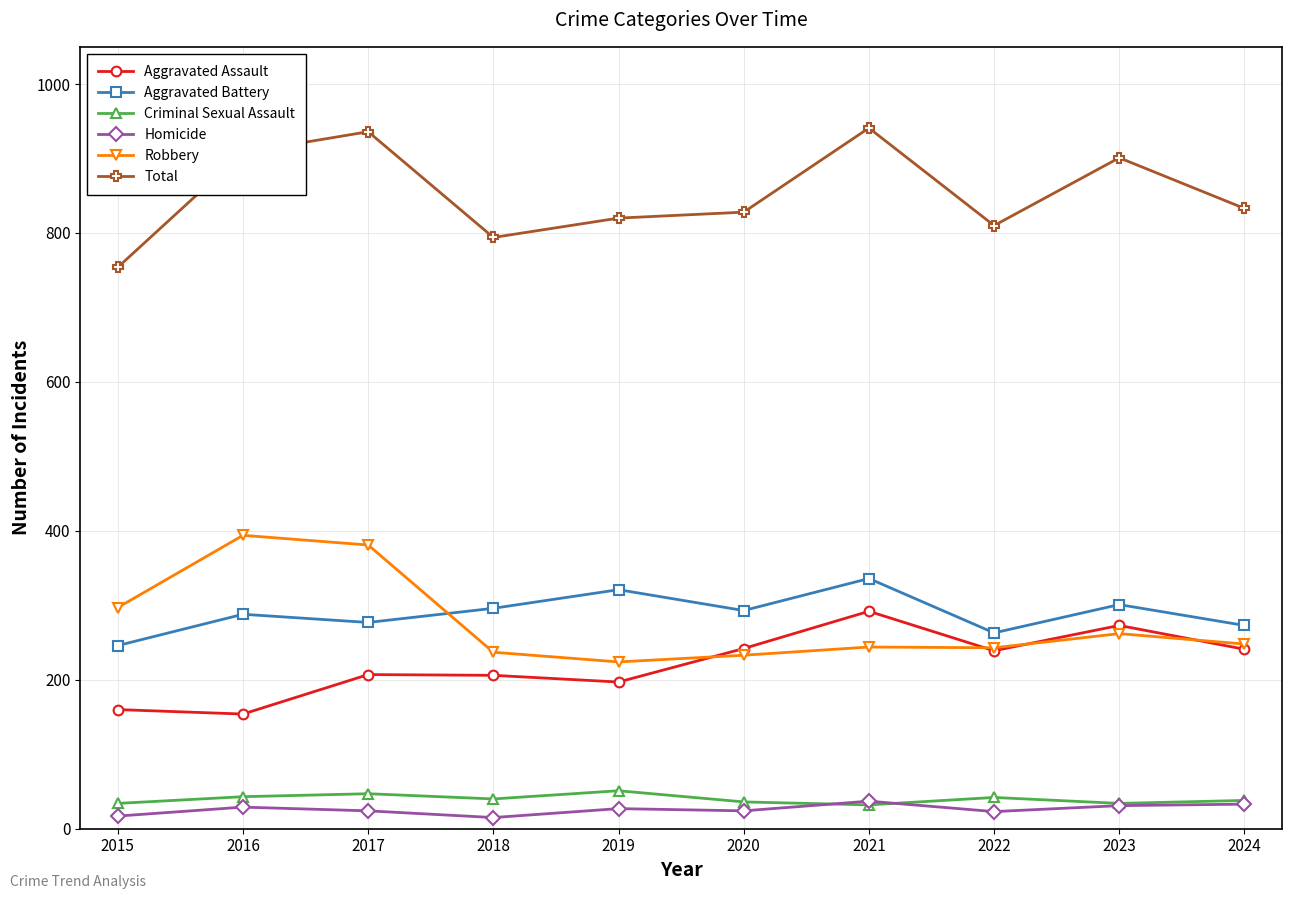

Is it true that Aggravated Battery equals 449 at 2023?

False